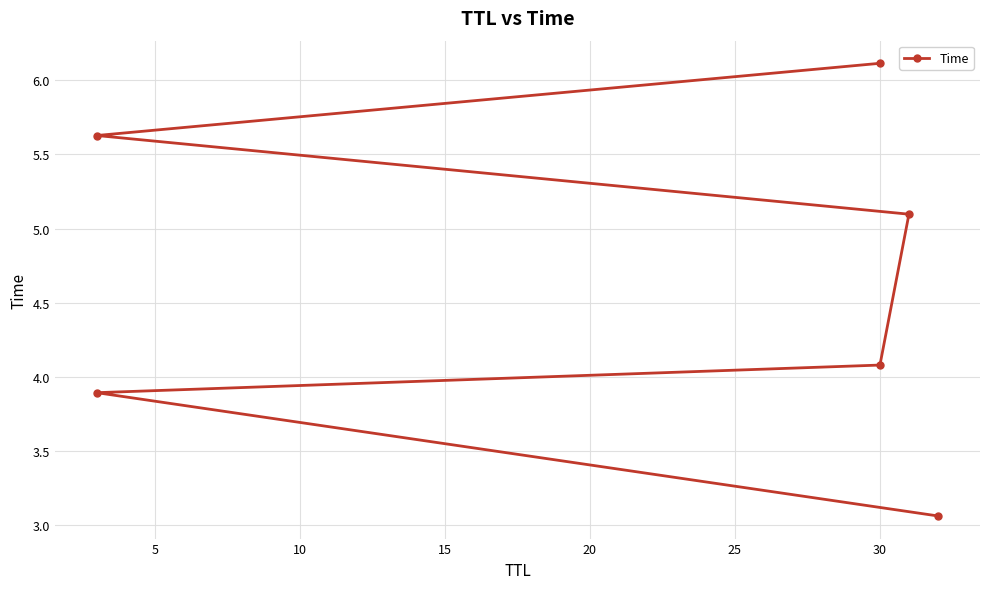

What is the greatest value displayed?

6.1